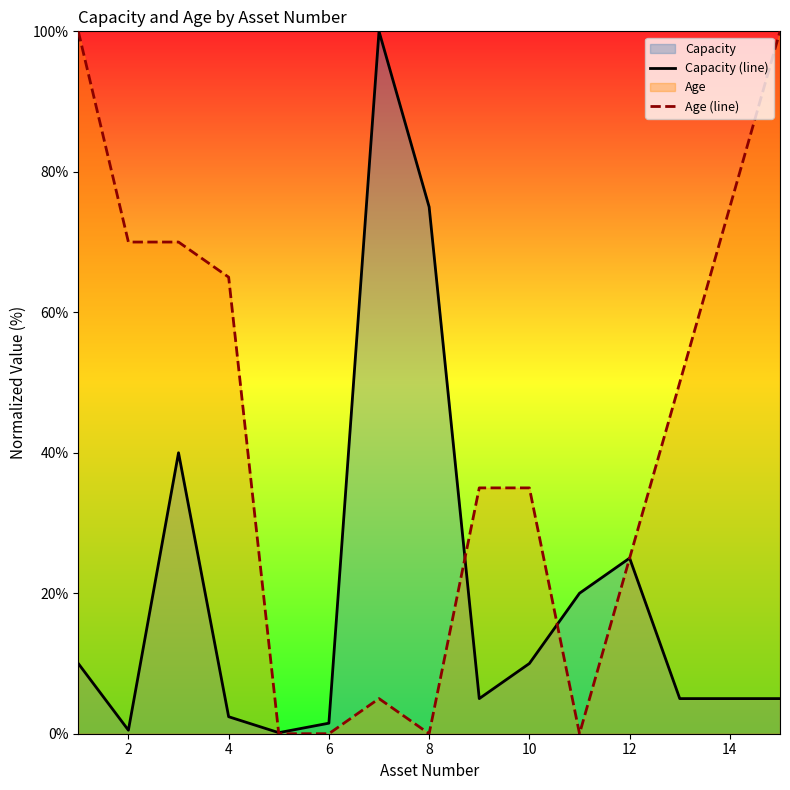

Which series has the largest total across all categories?

Age (line)